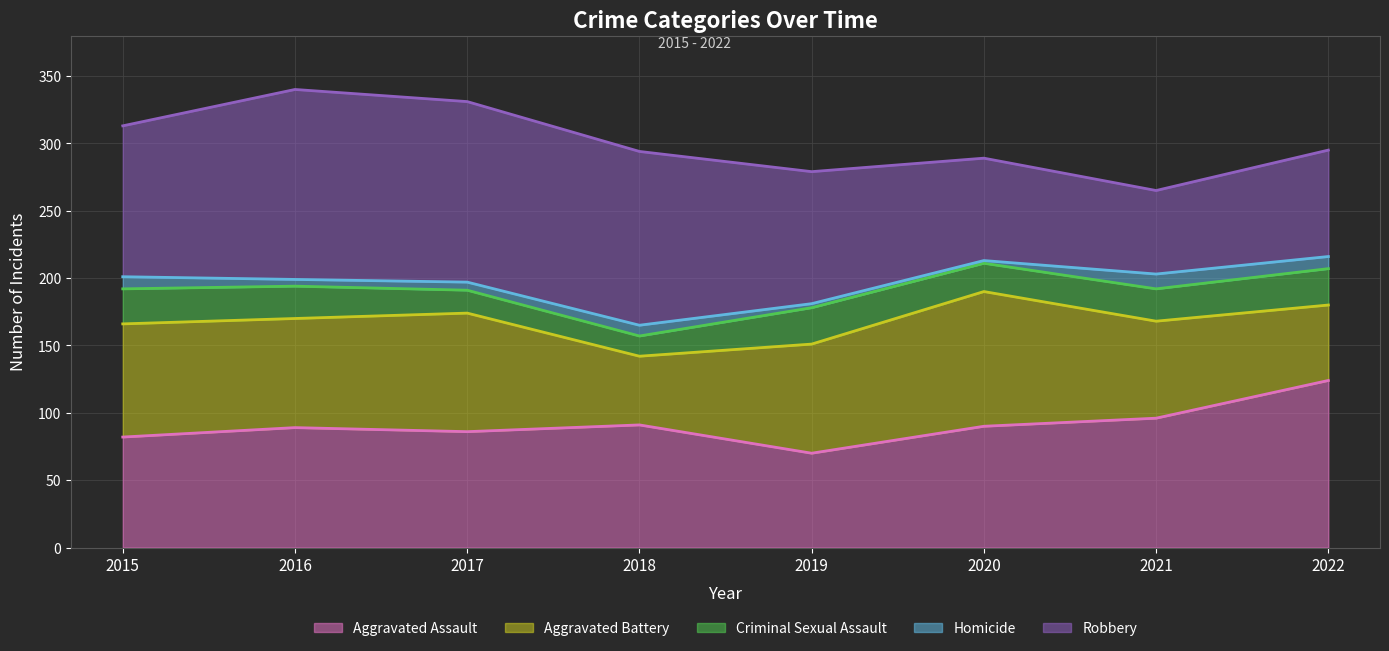

Reading left to right, extract all data points from this chart.

Aggravated Assault: 82	89	86	91	70	90	96	124
Aggravated Battery: 84	81	88	51	81	100	72	56
Criminal Sexual Assault: 26	24	17	15	27	21	24	27
Homicide: 9	5	6	8	3	2	11	9
Robbery: 112	141	134	129	98	76	62	79